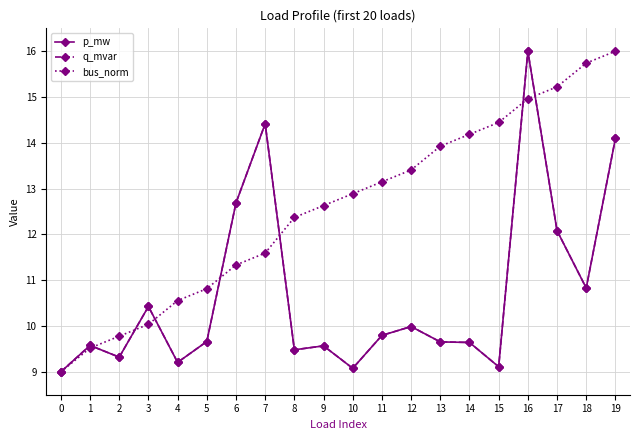

What is the difference between the second highest and second lowest values in the p_mw series?

5.3